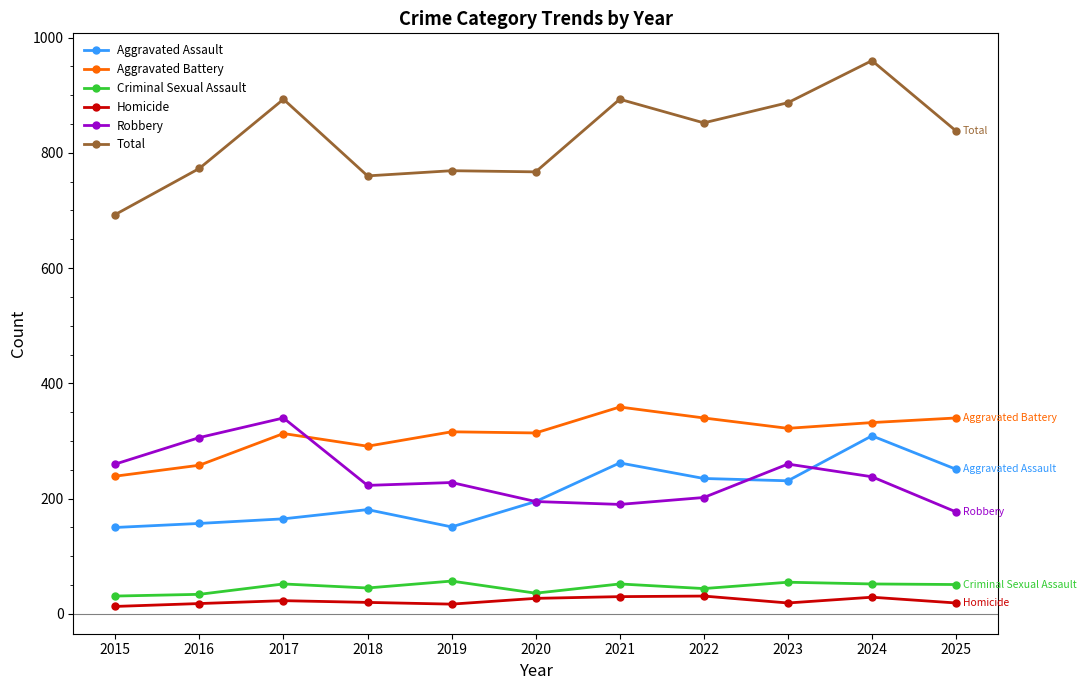

How many data points in Aggravated Battery are less than 316?

5